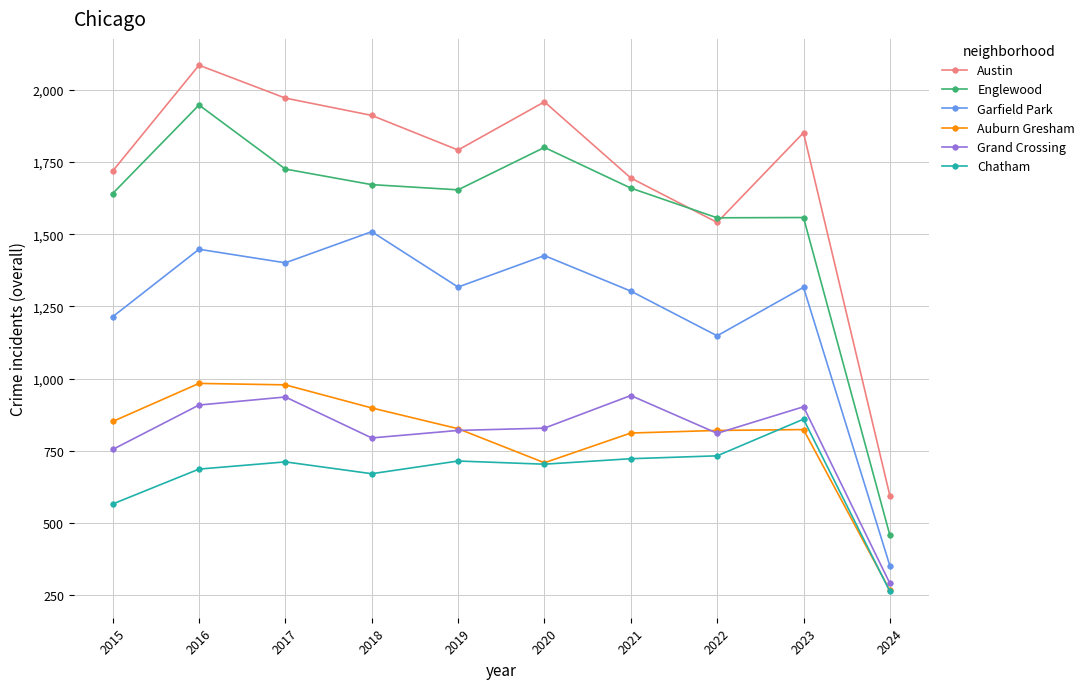

What is the difference between the highest and lowest values at 2015?

1154